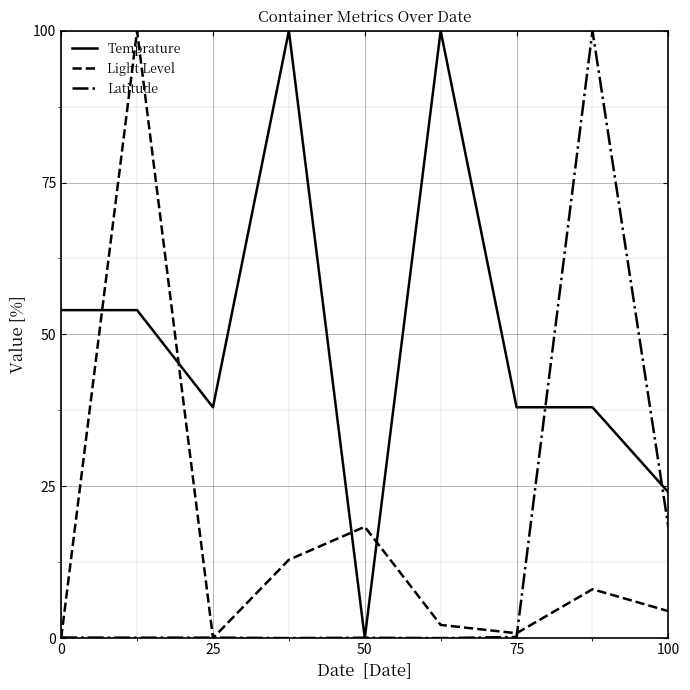

What is the highest value of the Latitude series?

100.0